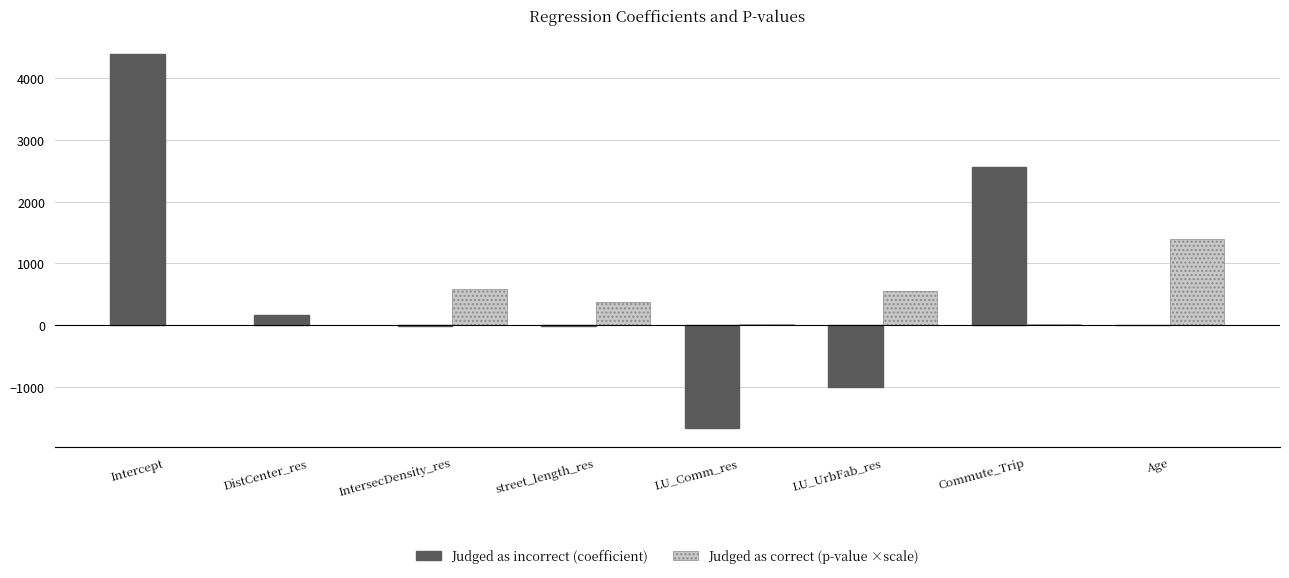

What is the sum of all Judged as correct (p-value ×scale) values?

2943.1